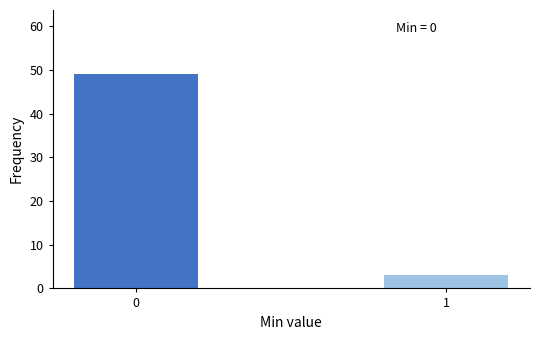

Reading left to right, transcribe all the data shown in this chart.

49	3